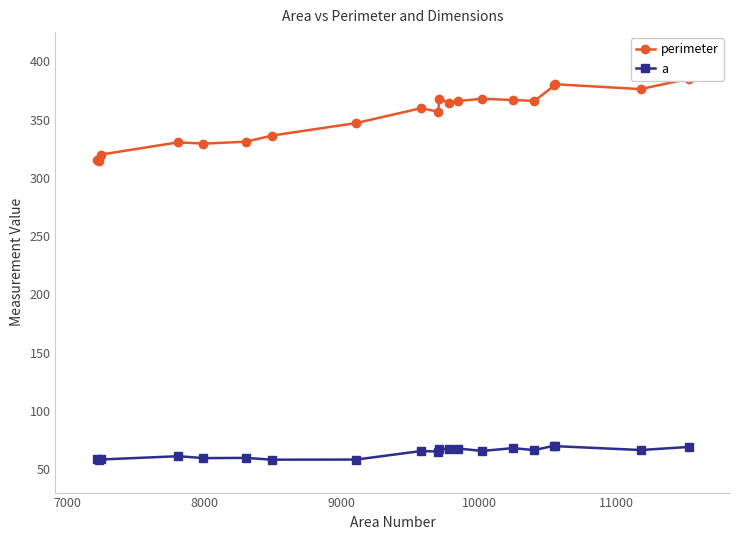

True or false: a has more than 1 points higher than both neighbors.

True